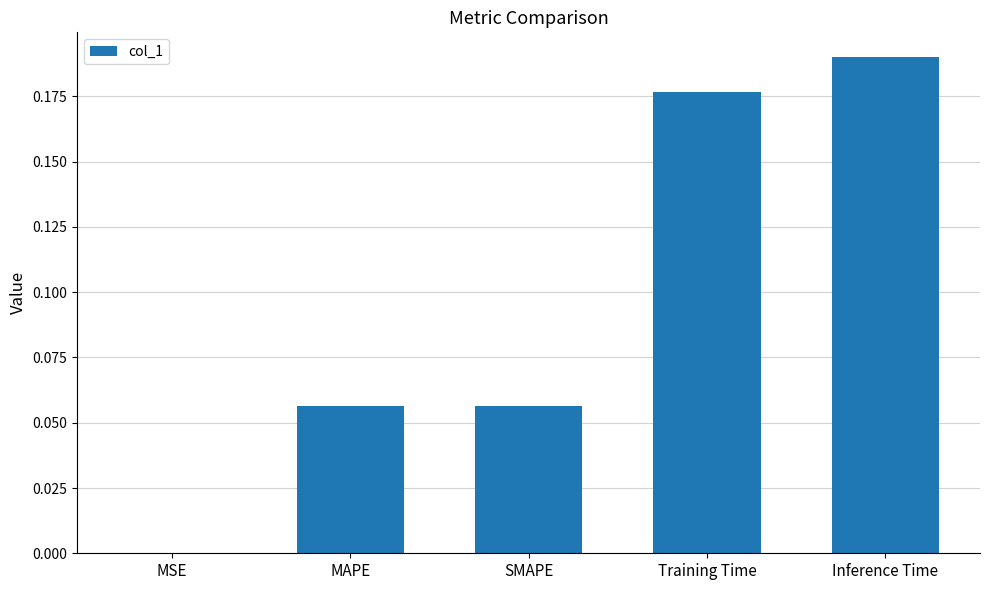

At which category does the chart reach its peak across all series?

Inference Time